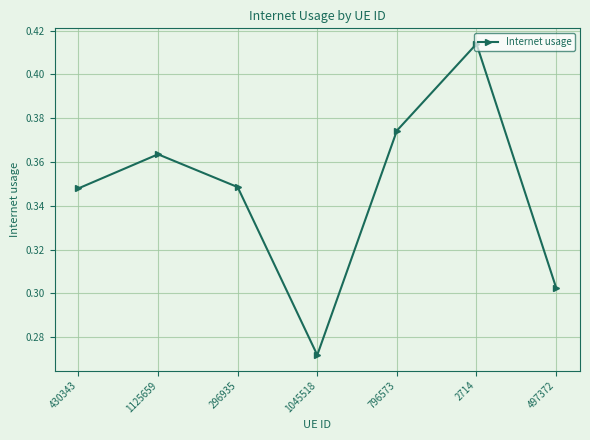

How many points are lower than both their immediate neighbors (excluding endpoints)?

1